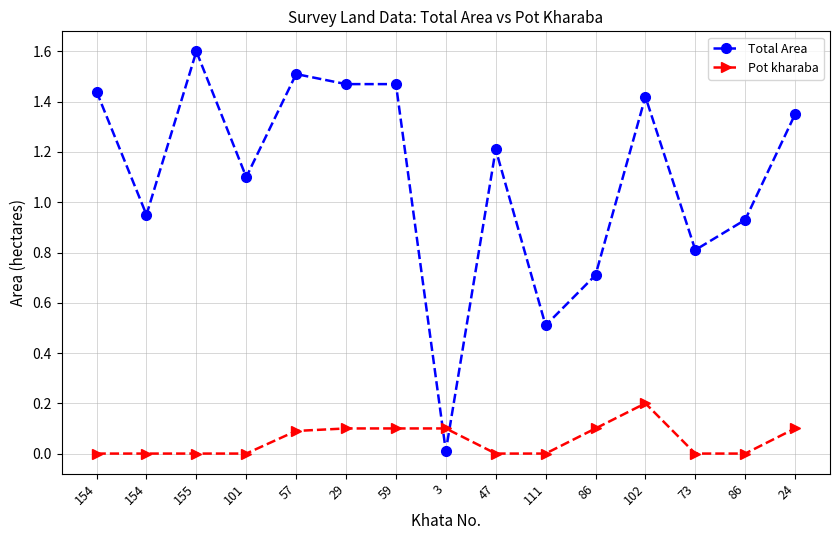

How many data points in Total Area are less than 1?

6